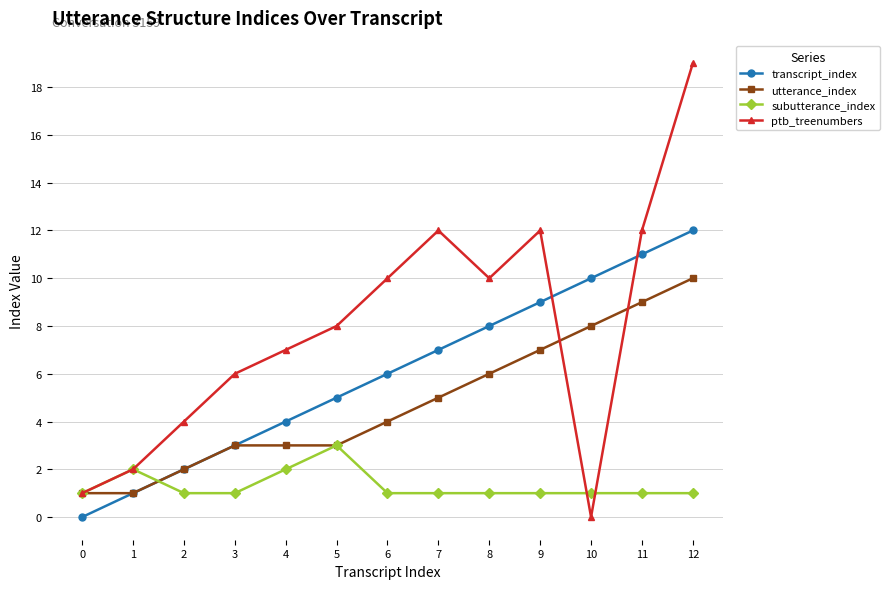

How many data points in utterance_index are less than 4?

6